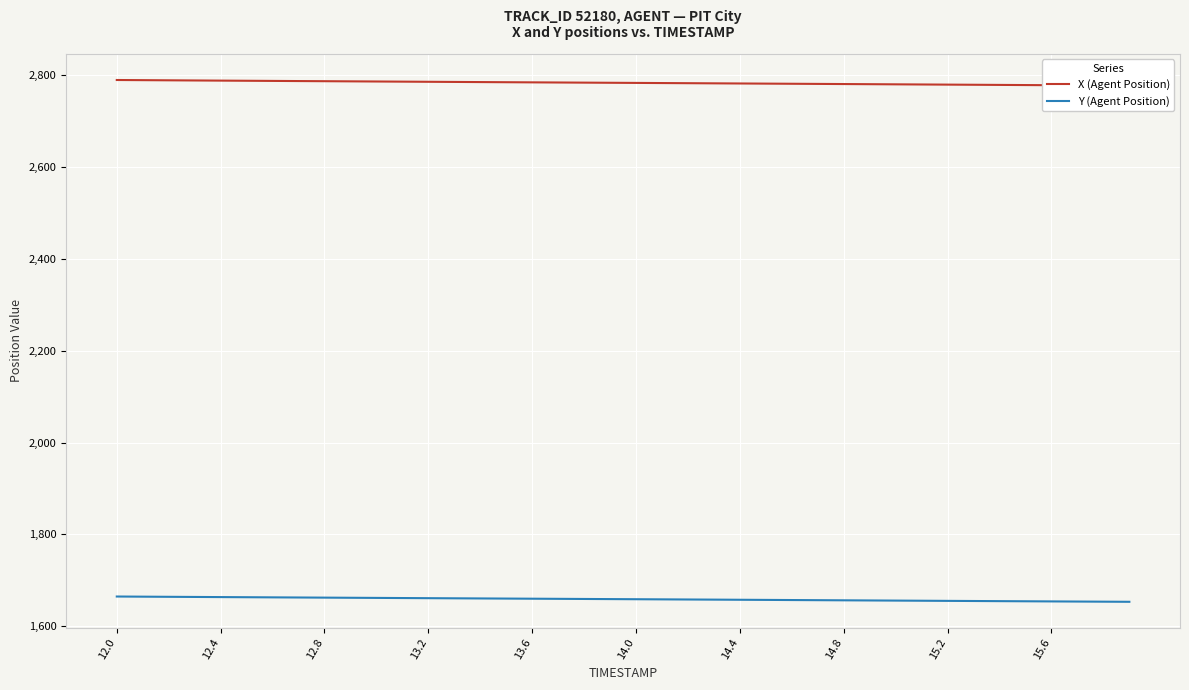

True or false: Y (Agent Position) and X (Agent Position) intersect in this chart.

False